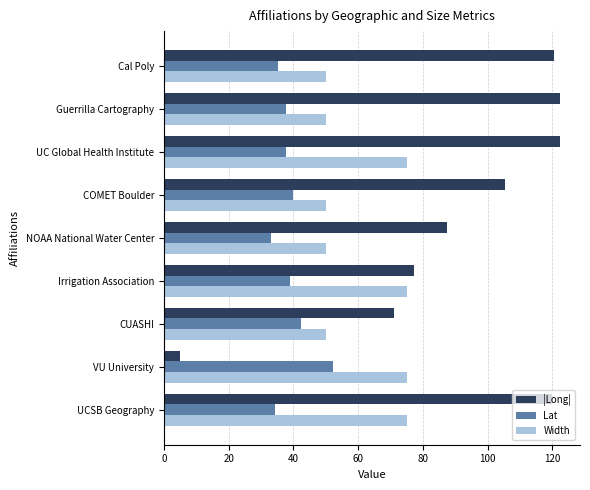

What is the lowest value of the Width series?

50.0